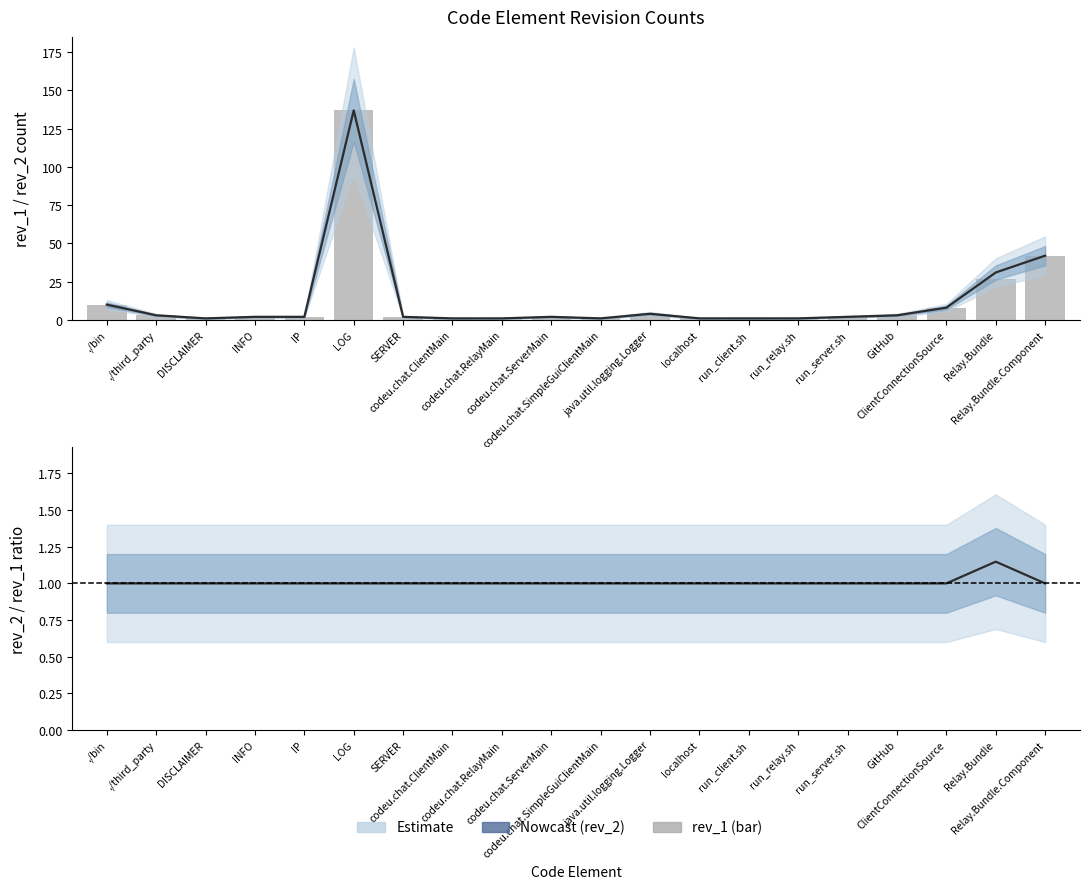

Reading left to right, list all the values displayed in this chart.

rev_2: ./bin=10.0	./third_party=3.0	DISCLAIMER=1.0	INFO=2.0	IP=2.0	LOG=137.0	SERVER=2.0	codeu.chat.ClientMain=1.0	codeu.chat.RelayMain=1.0	codeu.chat.ServerMain=2.0	codeu.chat.SimpleGuiClientMain=1.0	java.util.logging.Logger=4.0	localhost=1.0	run_client.sh=1.0	run_relay.sh=1.0	run_server.sh=2.0	GitHub=3.0	ClientConnectionSource=8.0	Relay.Bundle=31.0	Relay.Bundle.Component=42.0
rev_1: ./bin=10.0	./third_party=3.0	DISCLAIMER=1.0	INFO=2.0	IP=2.0	LOG=137.0	SERVER=2.0	codeu.chat.ClientMain=1.0	codeu.chat.RelayMain=1.0	codeu.chat.ServerMain=2.0	codeu.chat.SimpleGuiClientMain=1.0	java.util.logging.Logger=4.0	localhost=1.0	run_client.sh=1.0	run_relay.sh=1.0	run_server.sh=2.0	GitHub=3.0	ClientConnectionSource=8.0	Relay.Bundle=27.0	Relay.Bundle.Component=42.0
rev_2 / rev_1: ./bin=1.0	./third_party=1.0	DISCLAIMER=1.0	INFO=1.0	IP=1.0	LOG=1.0	SERVER=1.0	codeu.chat.ClientMain=1.0	codeu.chat.RelayMain=1.0	codeu.chat.ServerMain=1.0	codeu.chat.SimpleGuiClientMain=1.0	java.util.logging.Logger=1.0	localhost=1.0	run_client.sh=1.0	run_relay.sh=1.0	run_server.sh=1.0	GitHub=1.0	ClientConnectionSource=1.0	Relay.Bundle=1.1	Relay.Bundle.Component=1.0